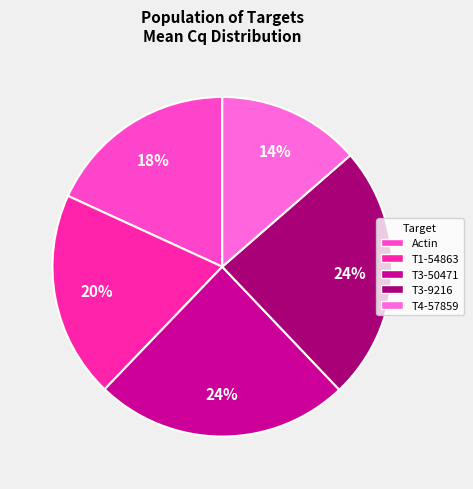

How many slices are in this pie chart?

5